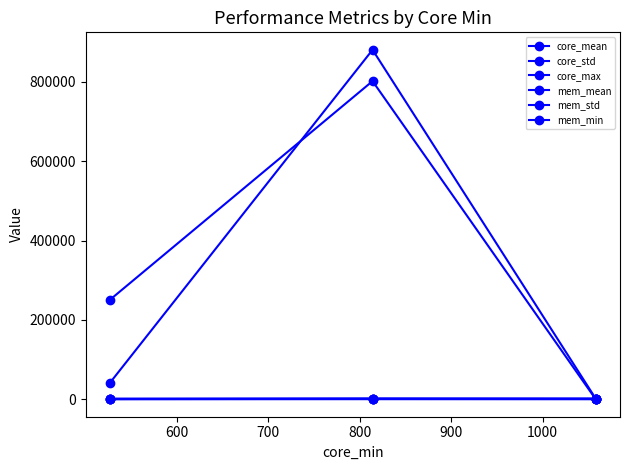

How many categories are shown in the chart?

3